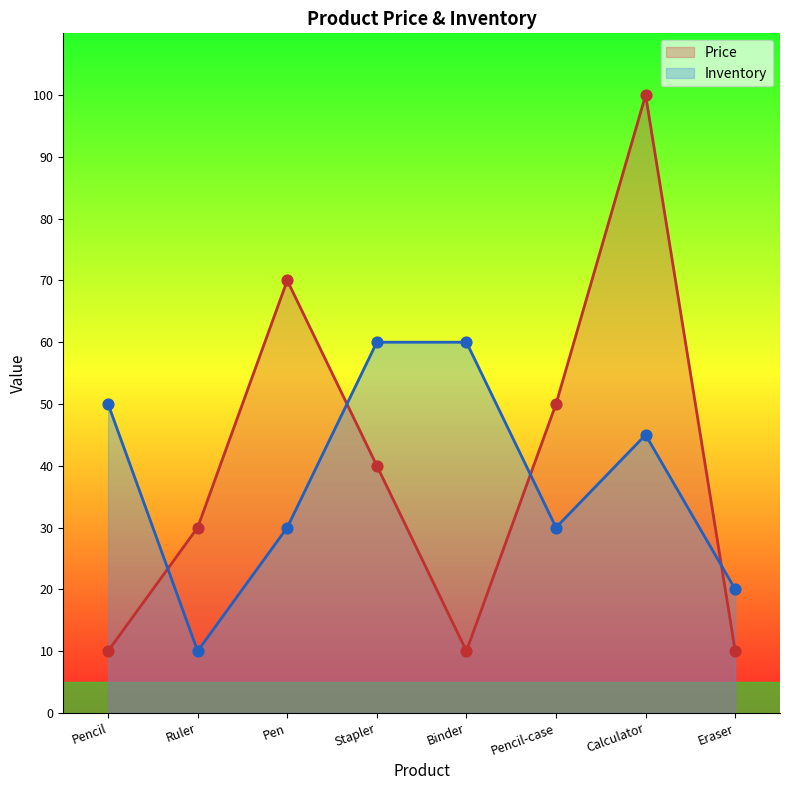

Which series reaches the maximum Y coordinate?

Price